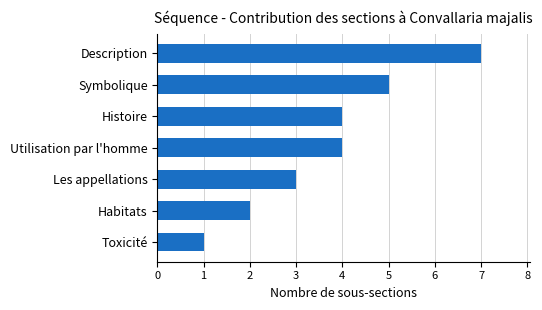

What is the value of the 6th bar from the top?

2